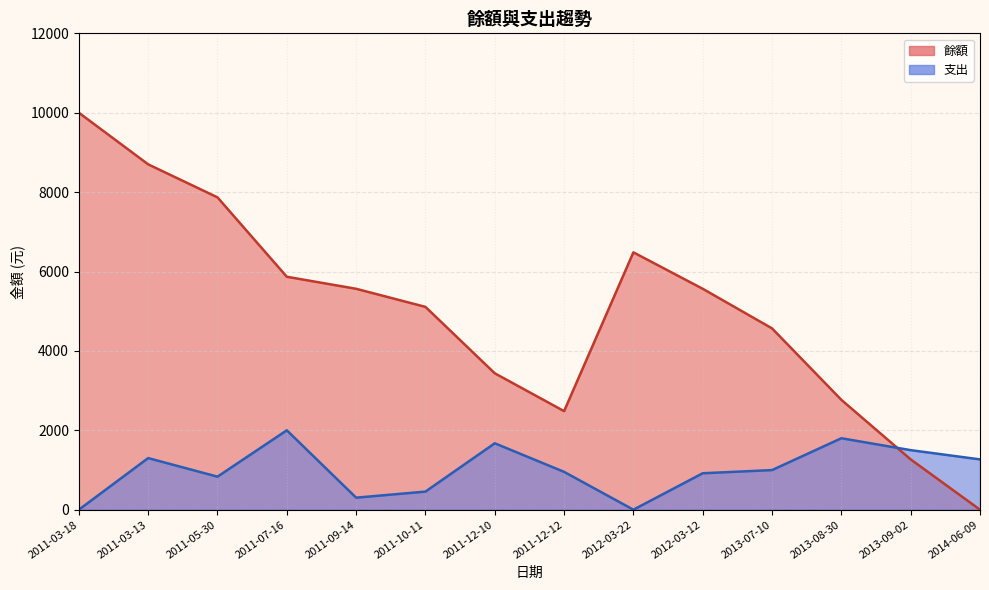

Reading left to right, what are all the values shown in this chart?

餘額: 10000	8700	7868	5868	5565	5109	3436	2483	6483	5565	4567	2767	1267	0
支出: 0	1300	832	2000	303	456	1673	953	0	918	998	1800	1500	1267